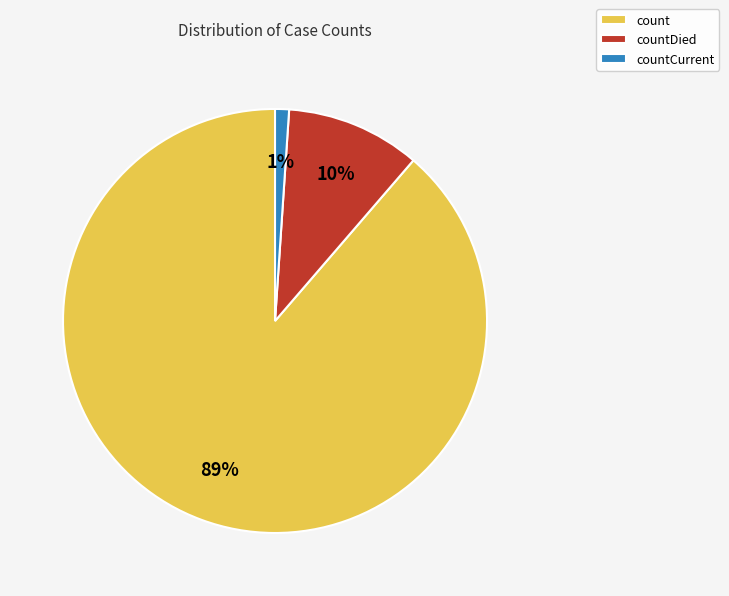

To the nearest percent, what portion does countDied represent?

10%